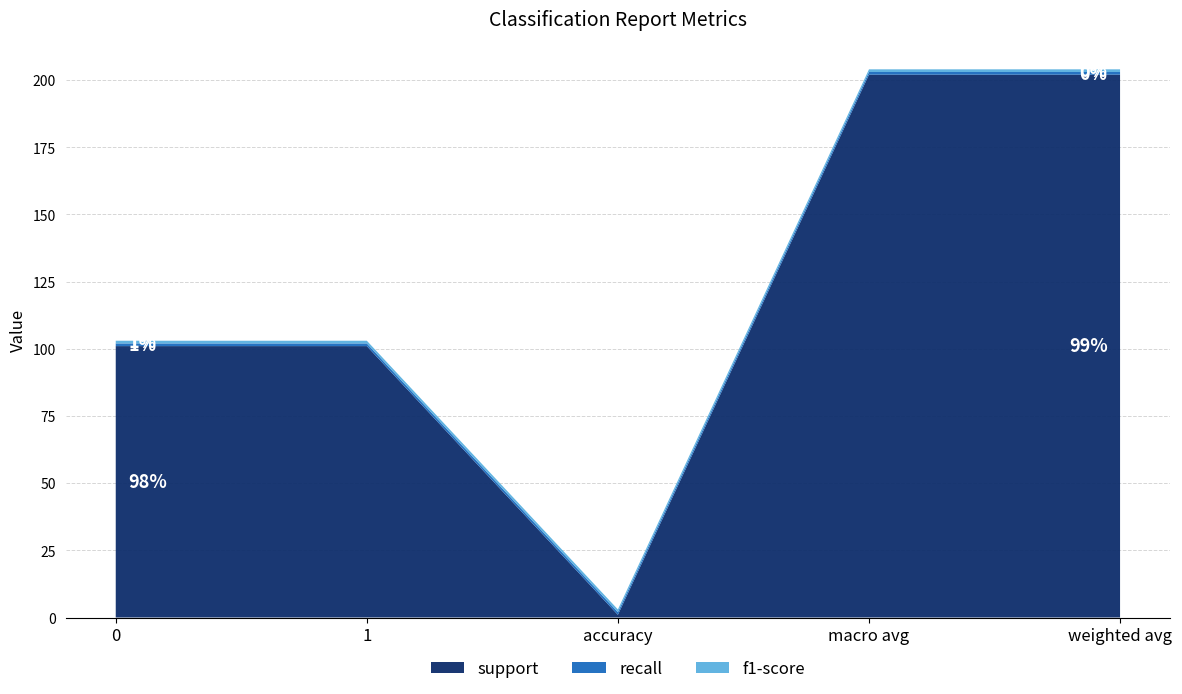

Reading right to left, list all the values displayed in this chart.

support: weighted avg=202	macro avg=202	accuracy=1	1=101	0=101
recall: weighted avg=1	macro avg=1	accuracy=1	1=1	0=1
f1-score: weighted avg=1	macro avg=1	accuracy=1	1=1	0=1